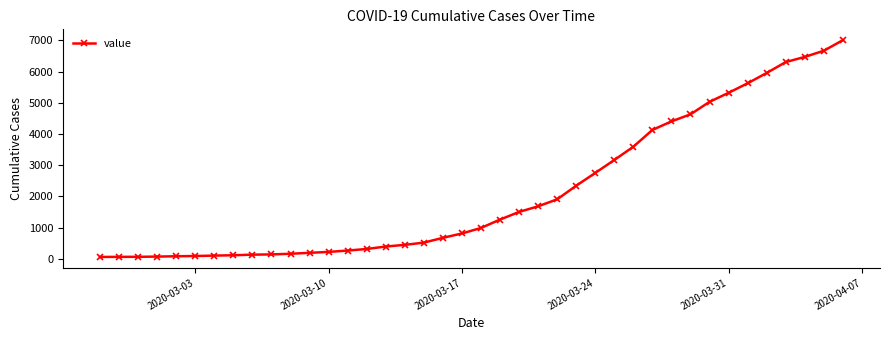

What is the difference between the second highest and second lowest values?

6598